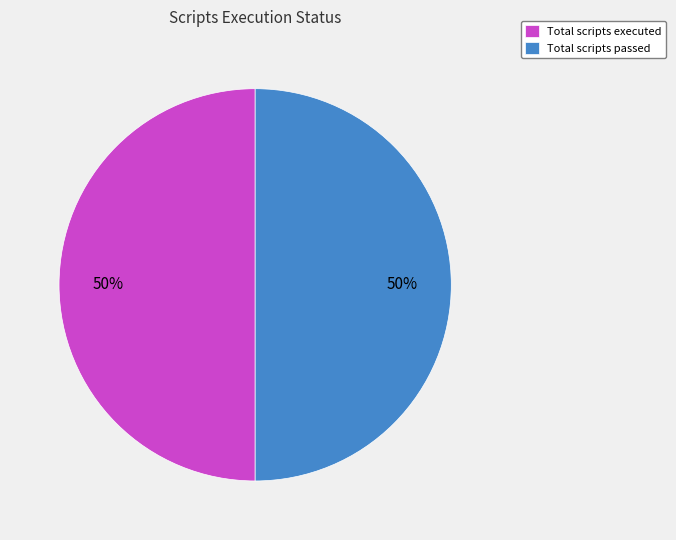

Do Total scripts executed and Total scripts passed together represent more than half of the pie?

Yes